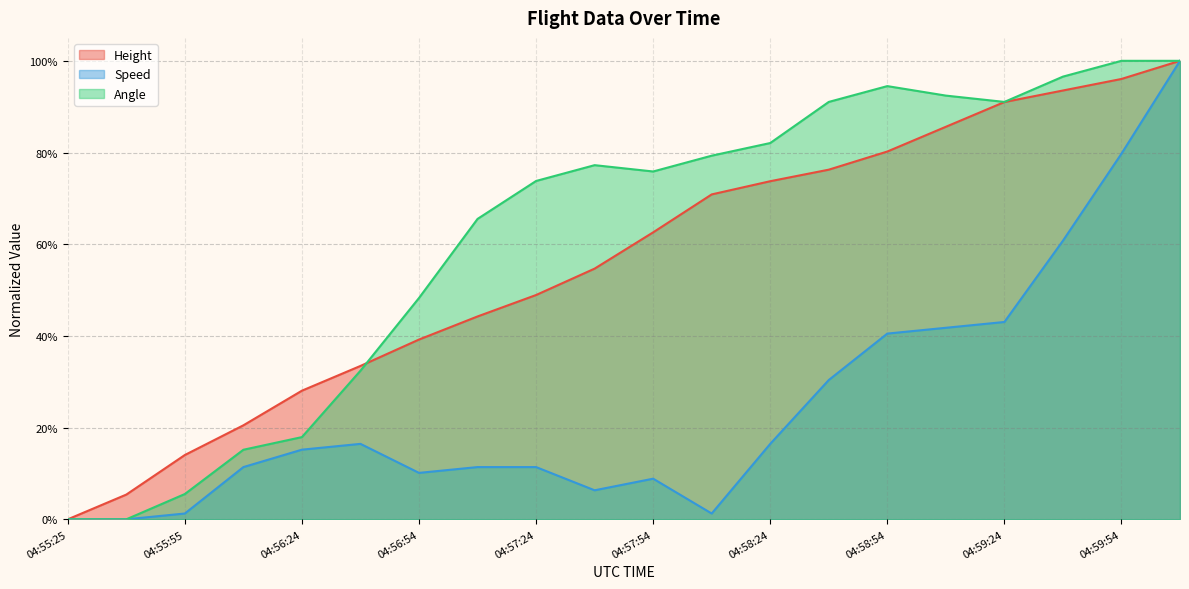

How many data points does each series have?

20